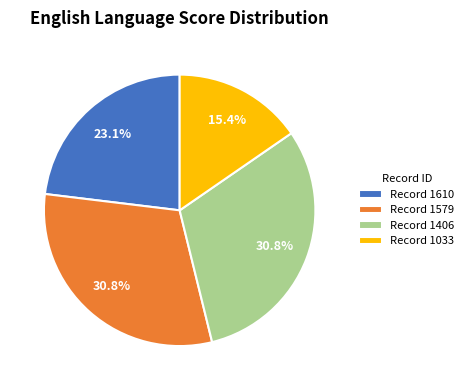

What is the smallest slice in the pie chart?

Record 1033